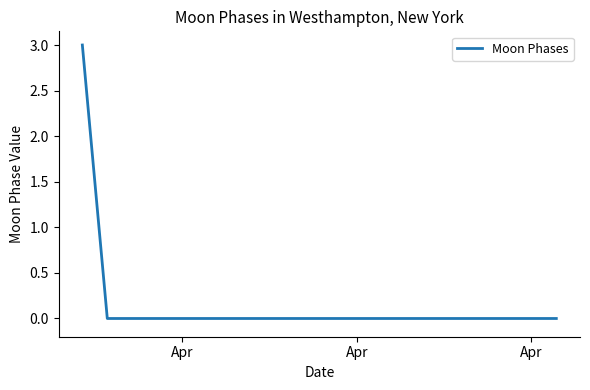

Does the chart display data point markers on the line(s)?

No